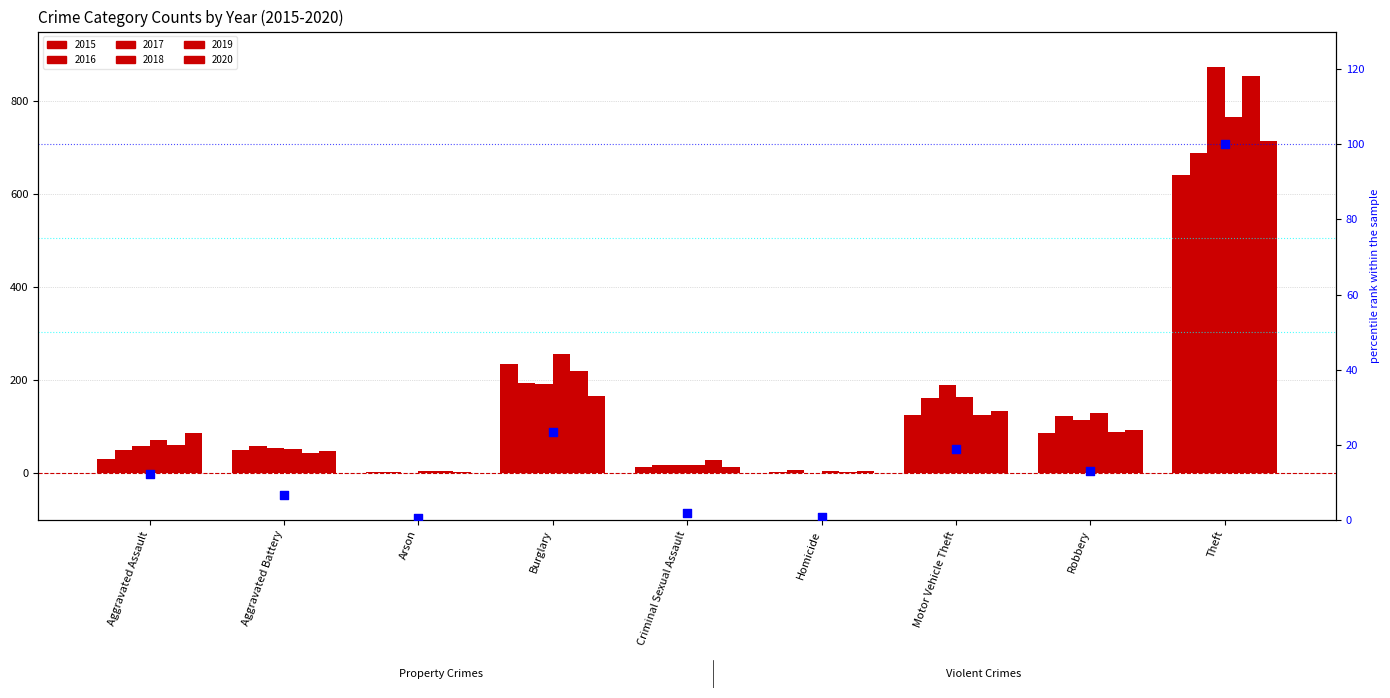

What is the ratio of the value at Criminal Sexual Assault to the value at Burglary?

0.1